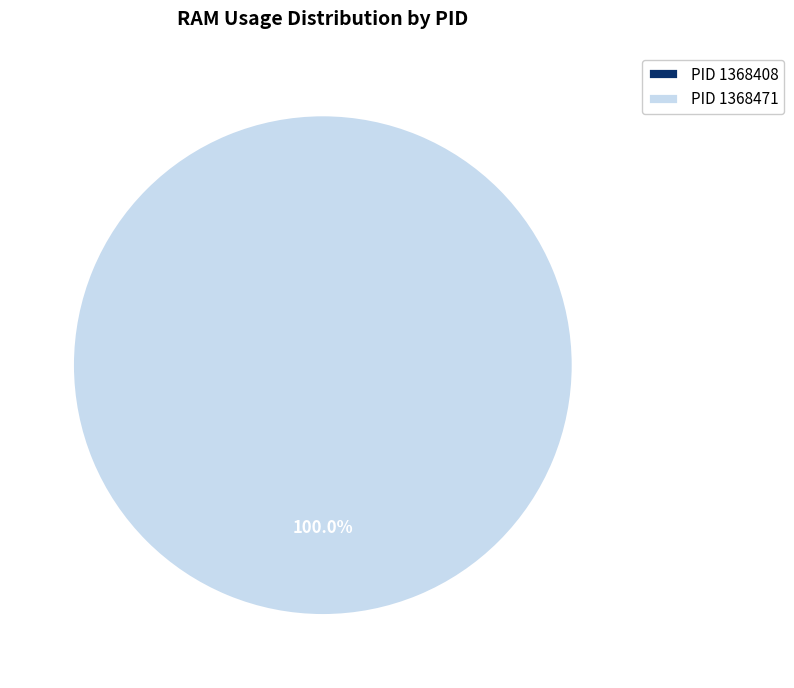

Which category accounts for the majority?

1368471